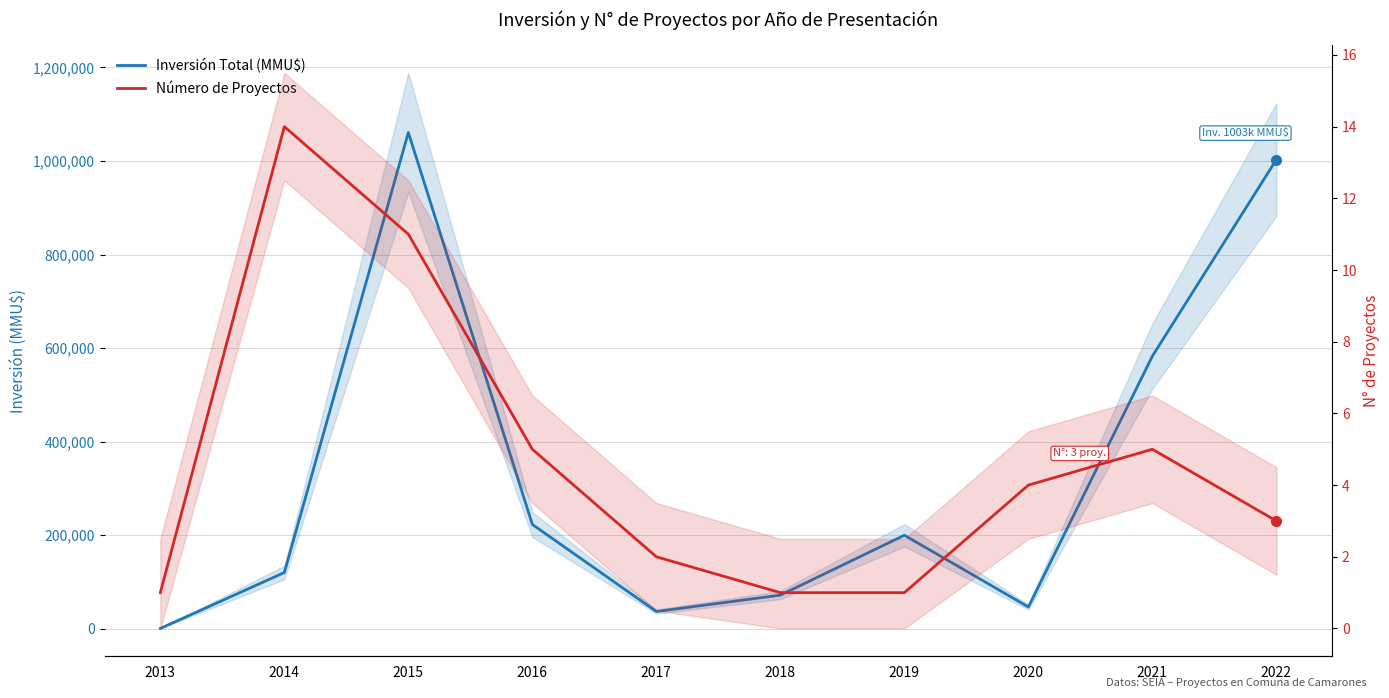

List the series in order of their overall mean, lowest first.

Número de Proyectos, Inversión Total (MMU$)